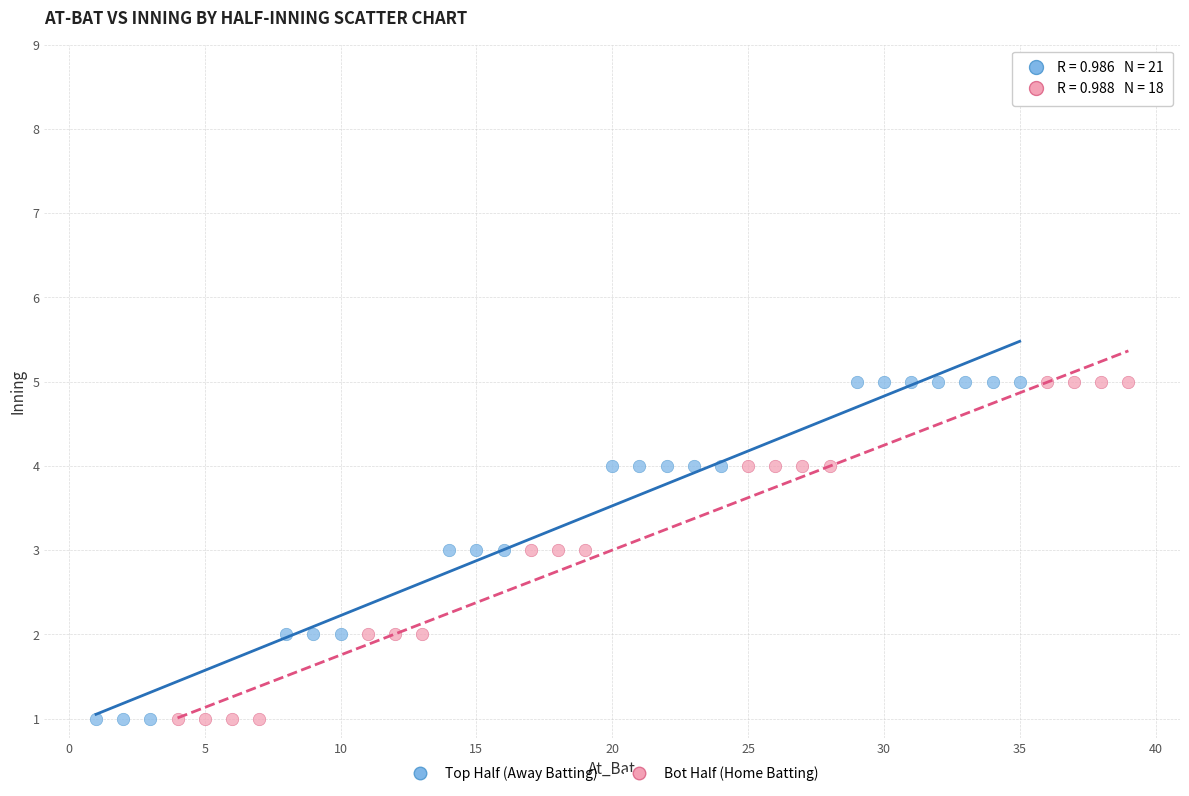

What are all the series names shown in the legend?

Top Half (Away Batting), Bot Half (Home Batting)